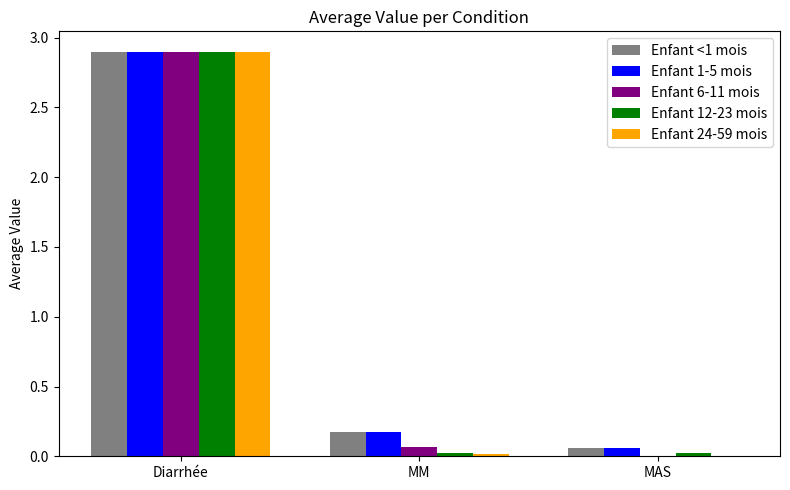

Where is Enfant 6-11 mois nearest to the value 1?

MM